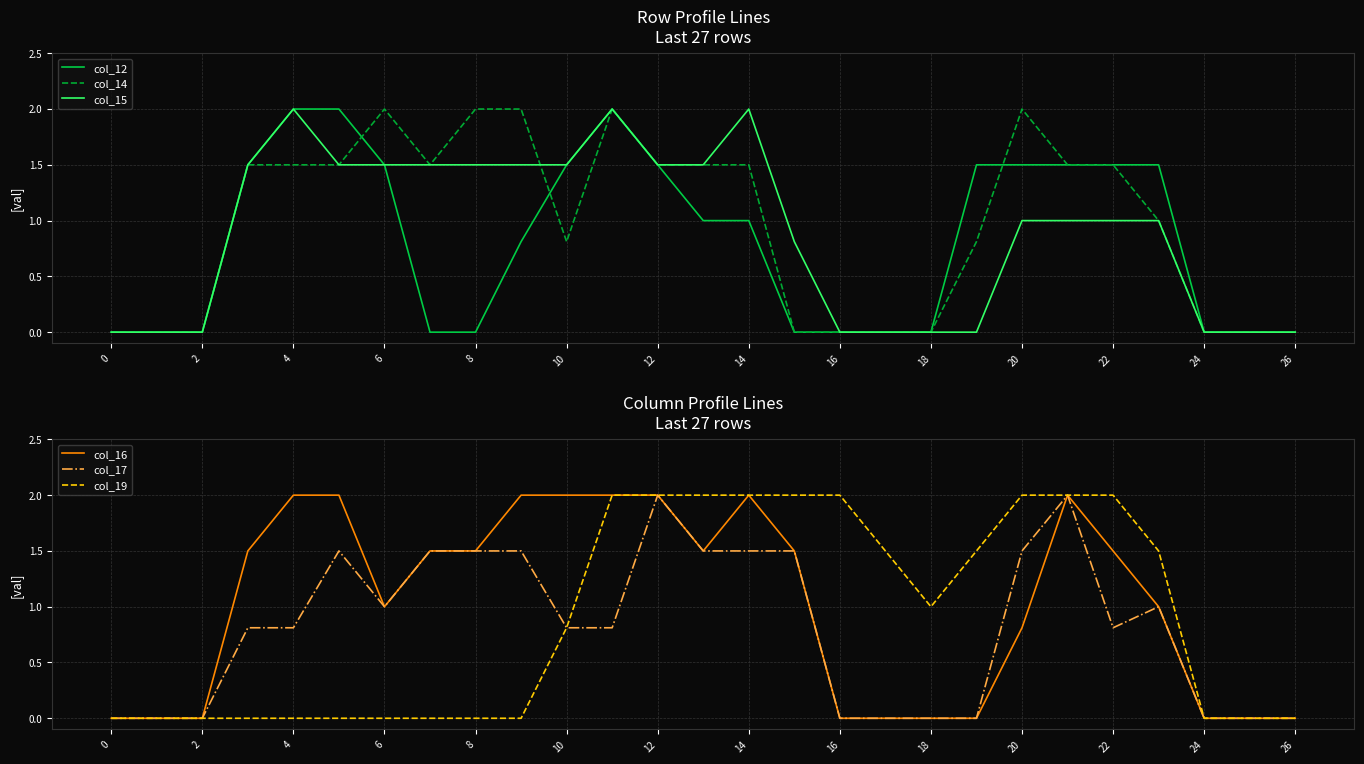

Is it true that col_14 equals -1.2 at 2?

False